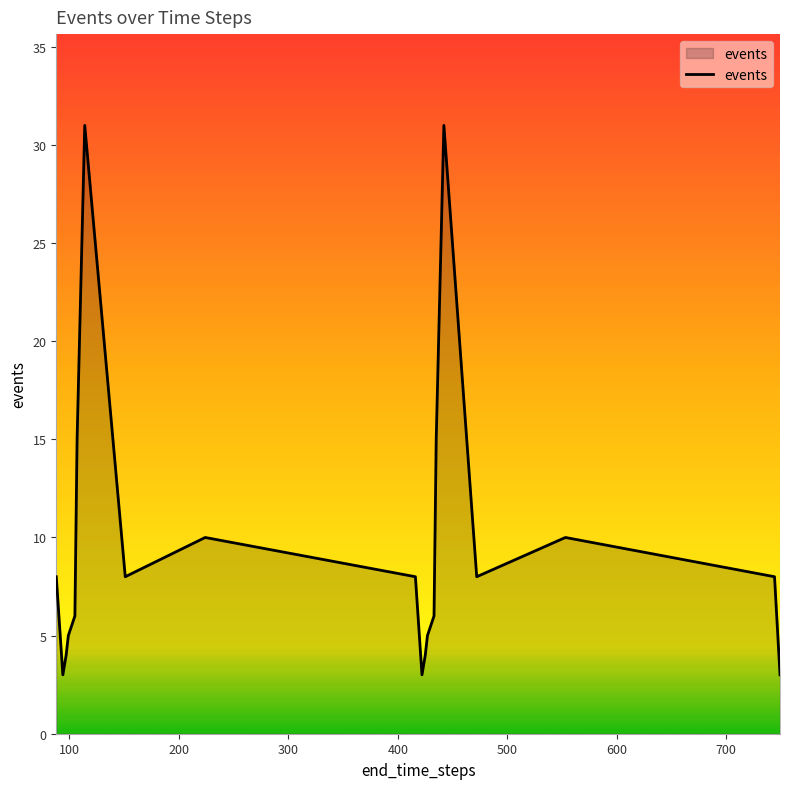

What is the minimum value shown in the chart?

3